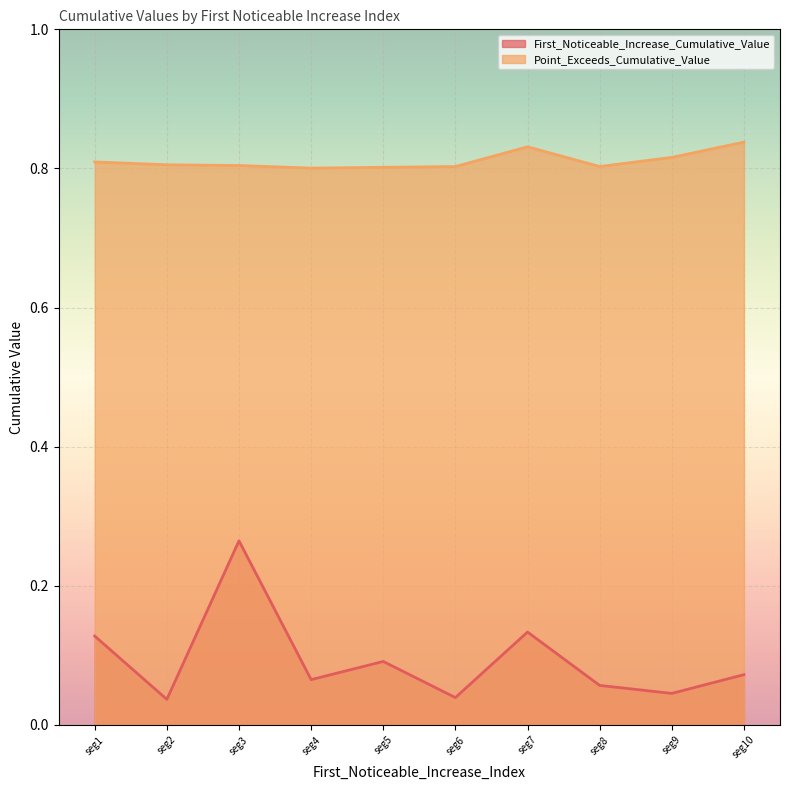

List the series in order of their peak value, highest first.

Point_Exceeds_Cumulative_Value, First_Noticeable_Increase_Cumulative_Value